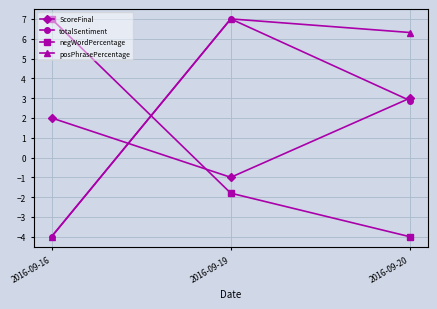

What is the difference between the maximum and second lowest values in the negWordPercentage series?

8.8